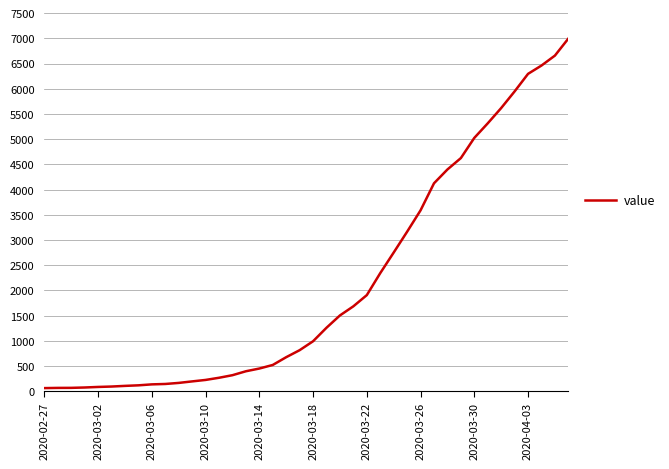

What is the difference between the maximum and minimum values?

6931